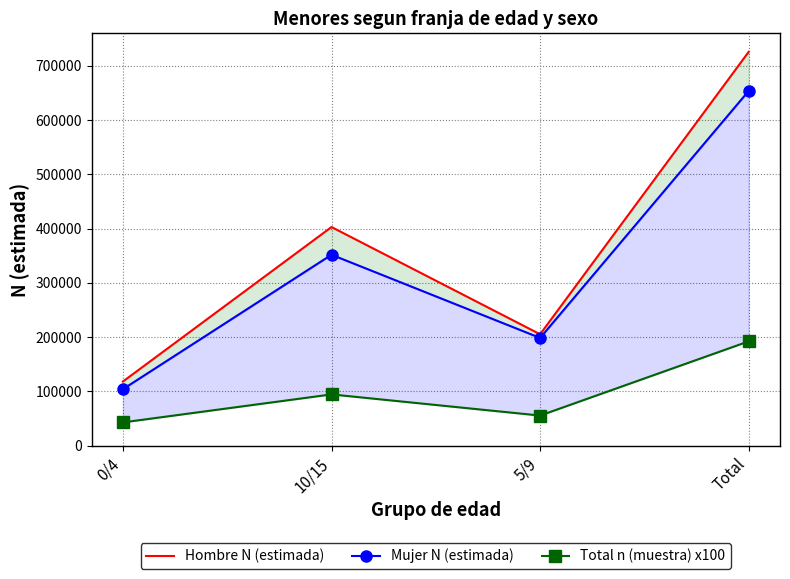

At which label does Hombre N (estimada) reach its peak?

Total